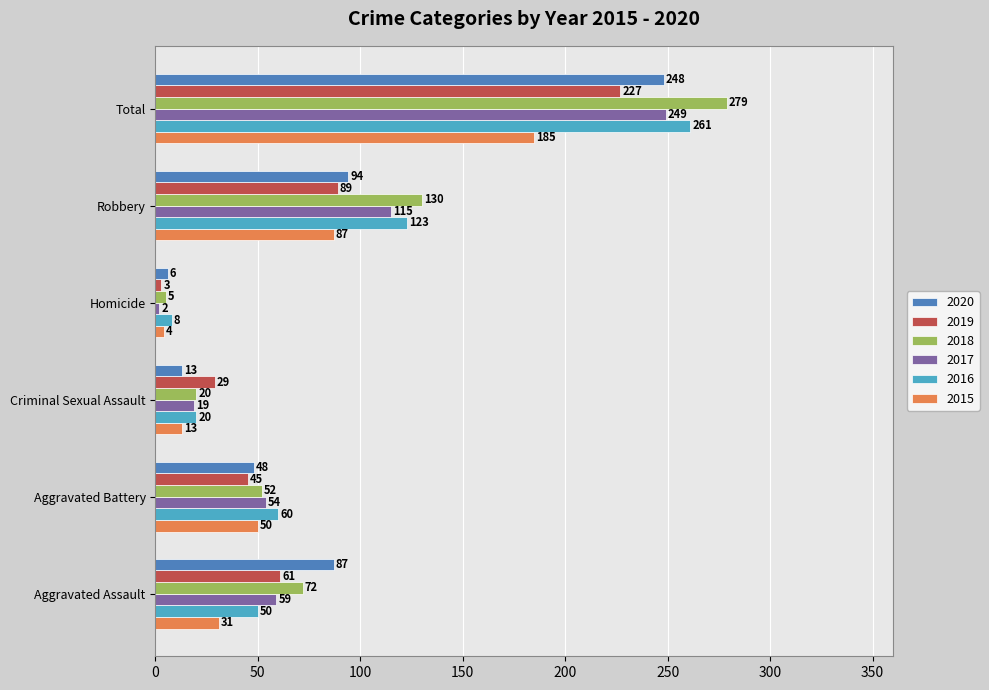

True or false: 2018 has a value of 20 at Criminal Sexual Assault.

True